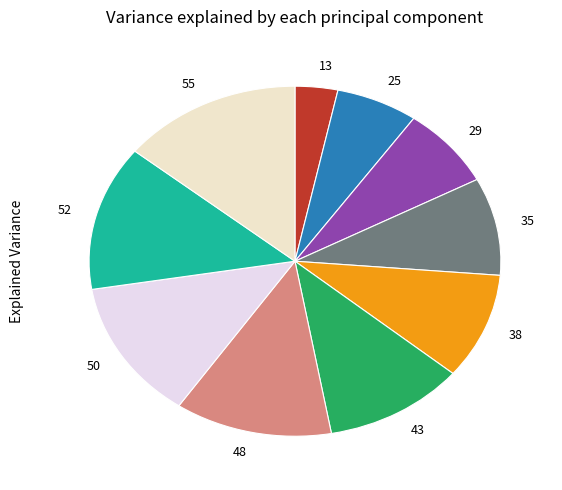

Does 13 represent more than half of the total?

No